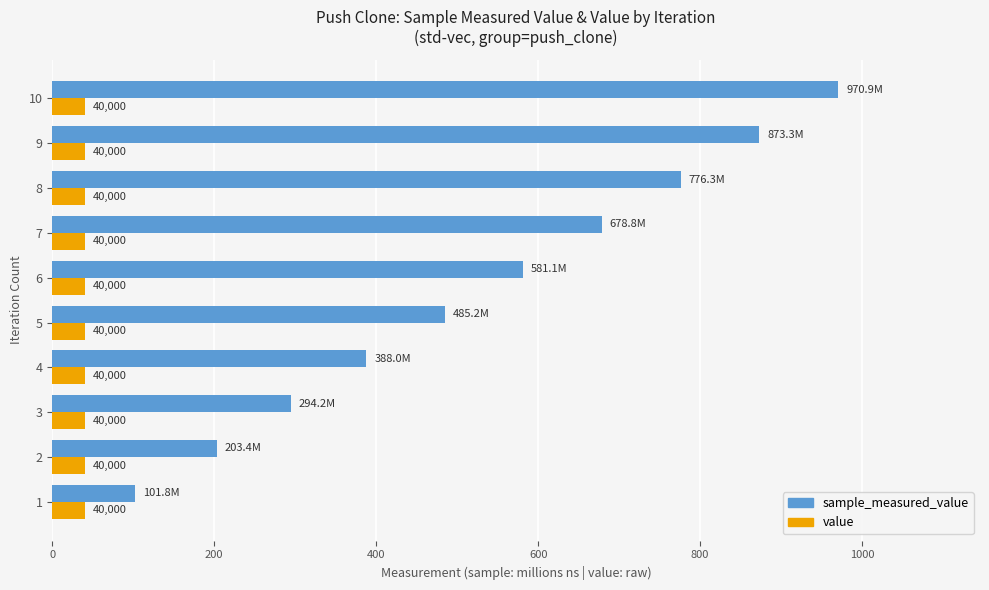

What are all the series names shown in the legend?

sample_measured_value, value